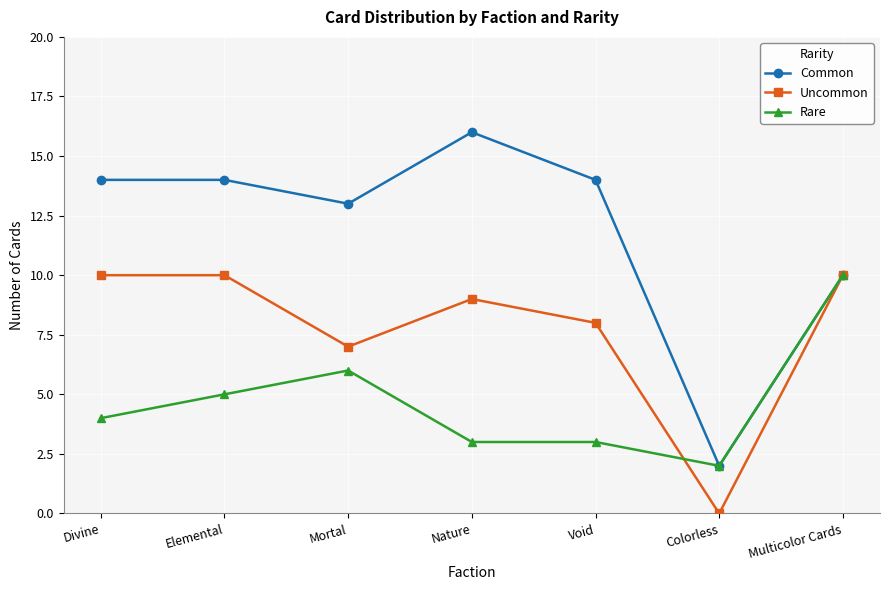

What position from the right is Void?

3